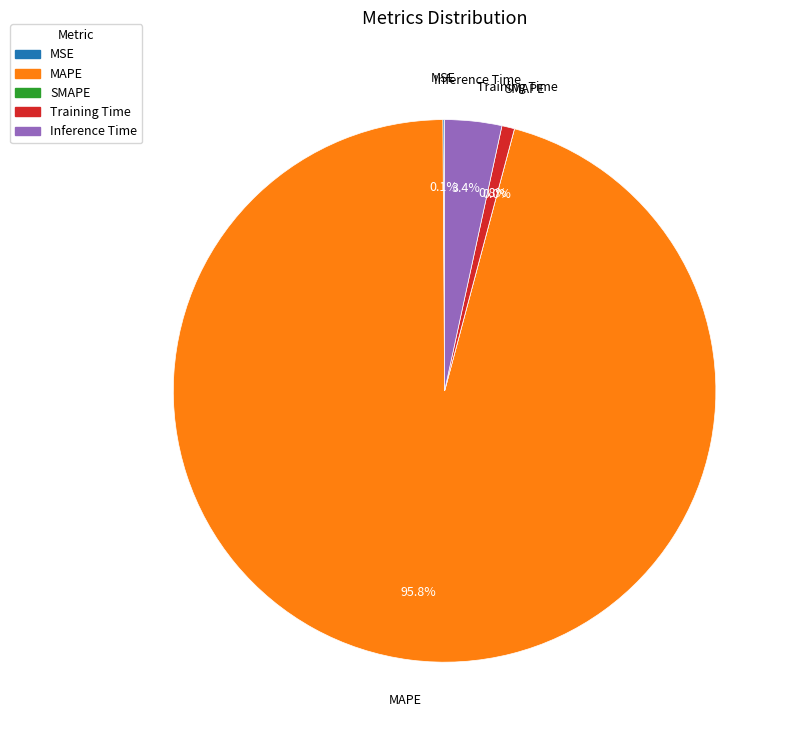

To the nearest percent, what portion does MAPE represent?

96%